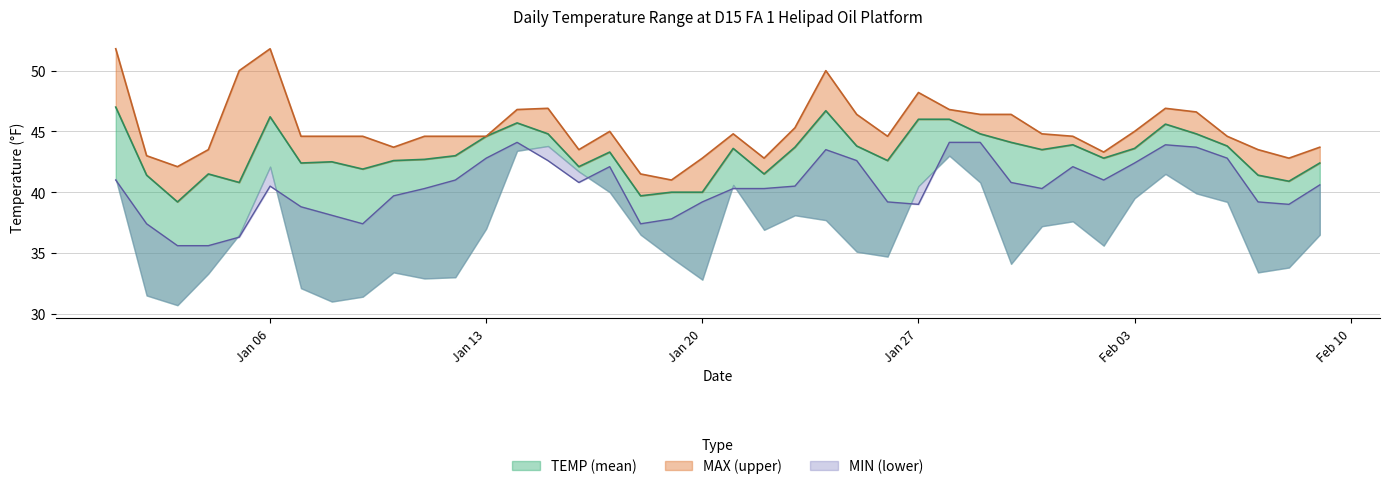

At which category is the sum across all series the highest?

2025-01-24